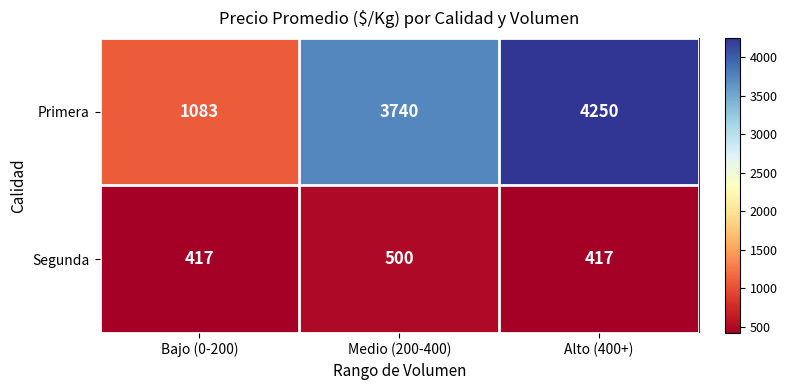

At Bajo (0-200), list the series in order from largest to smallest.

Primera, Segunda